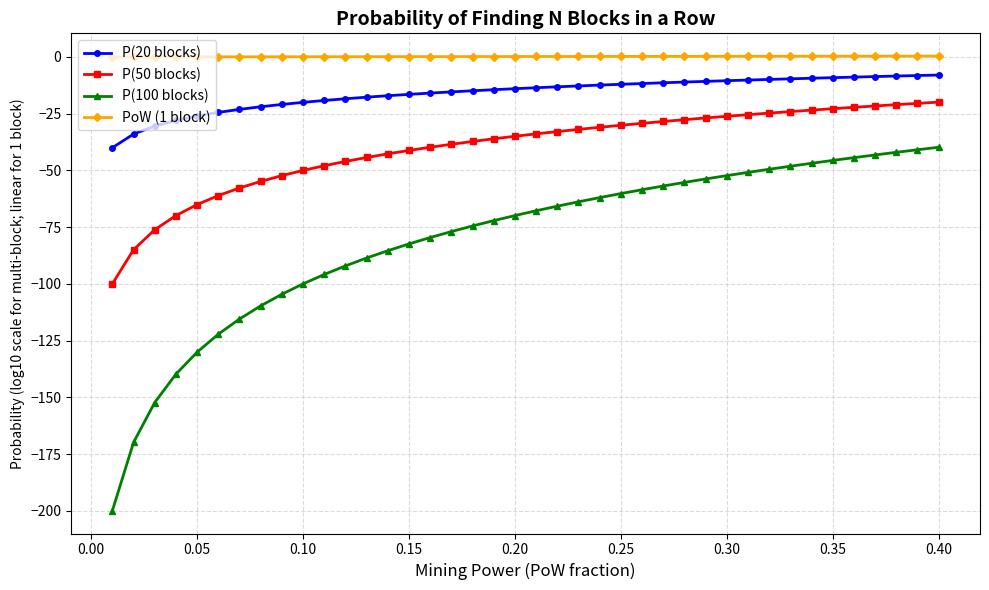

List the series in order of their overall mean, highest first.

PoW (1 block), P(20 blocks), P(50 blocks), P(100 blocks)